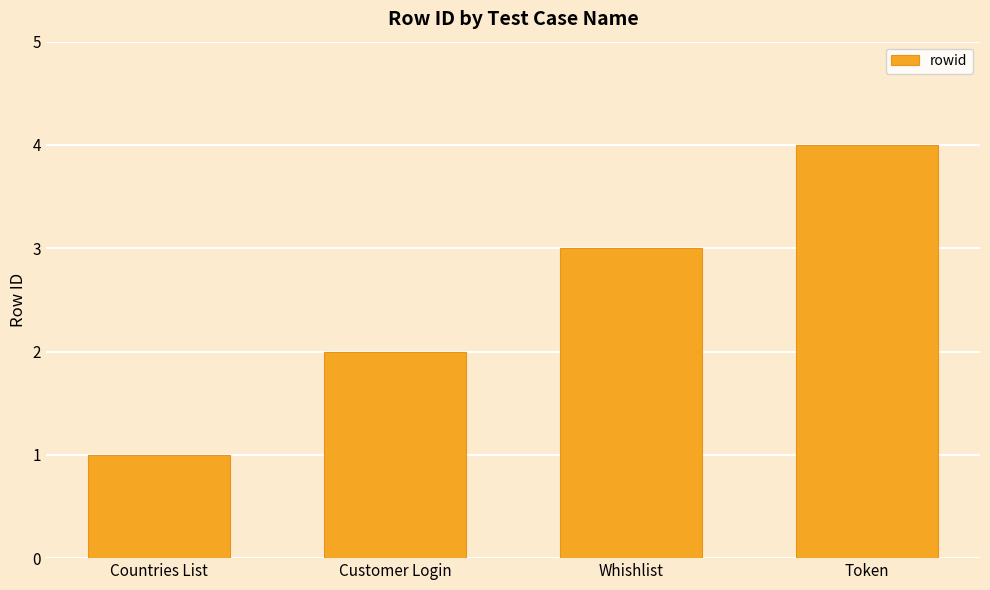

Reading right to left, transcribe all the data shown in this chart.

Token=4	Whishlist=3	Customer Login=2	Countries List=1